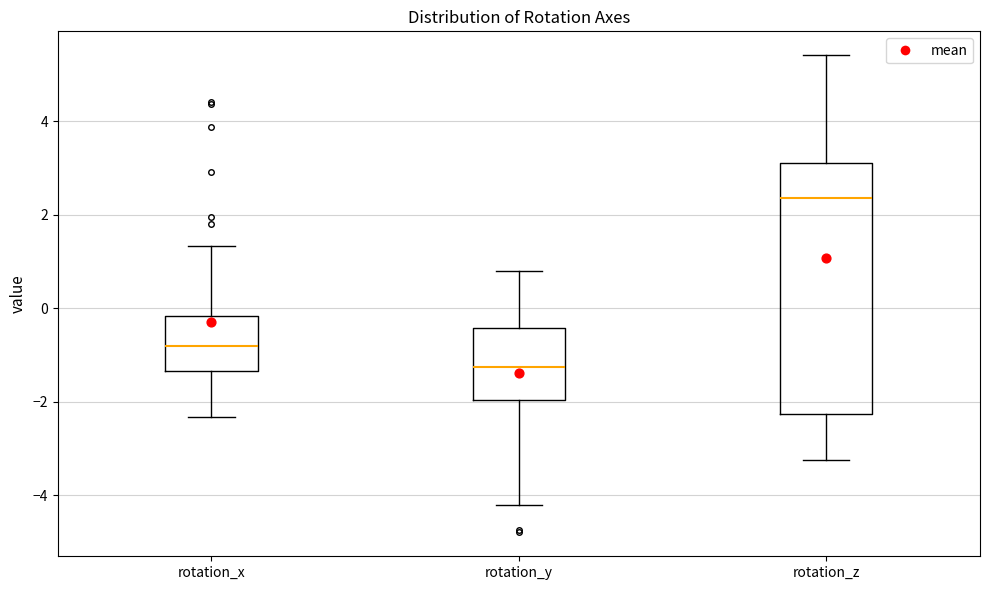

Reading left to right, transcribe this box plot: for each box, give where its median line is, the range the box spans, and where its two whiskers end, as read against the y-axis. The values are not printed on the chart, so give them approximately, as read against the axis.

rotation_x: median -0.8, box -1.4 to -0.2, whiskers -2.4 to 1.4
rotation_y: median -1.2, box -2.0 to -0.4, whiskers -4.2 to 0.8
rotation_z: median 2.4, box -2.2 to 3.0, whiskers -3.2 to 5.4